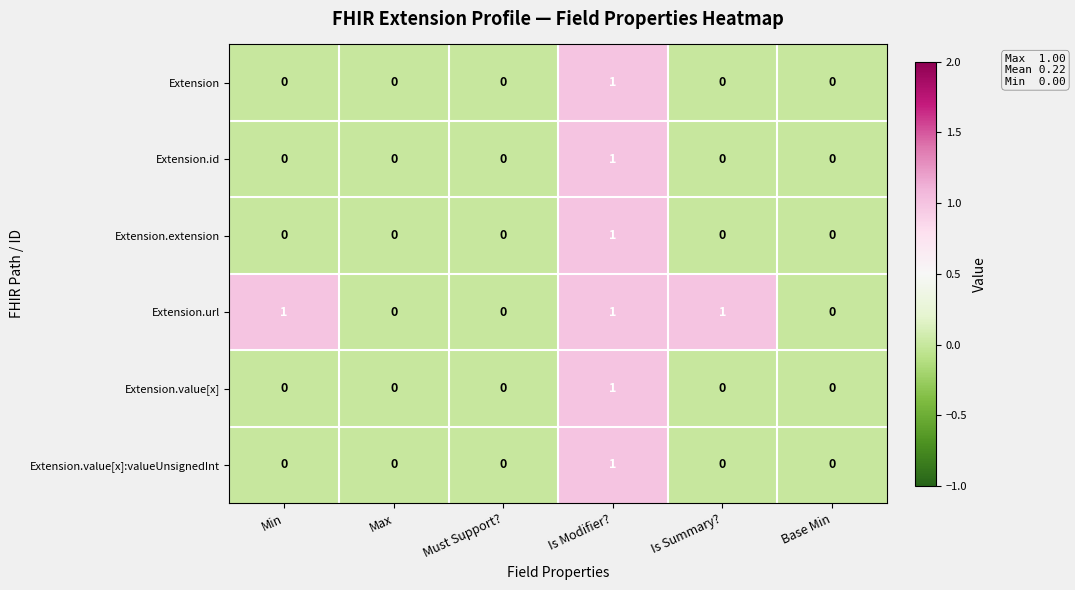

How many Extension.url values are between 0 and 1?

6